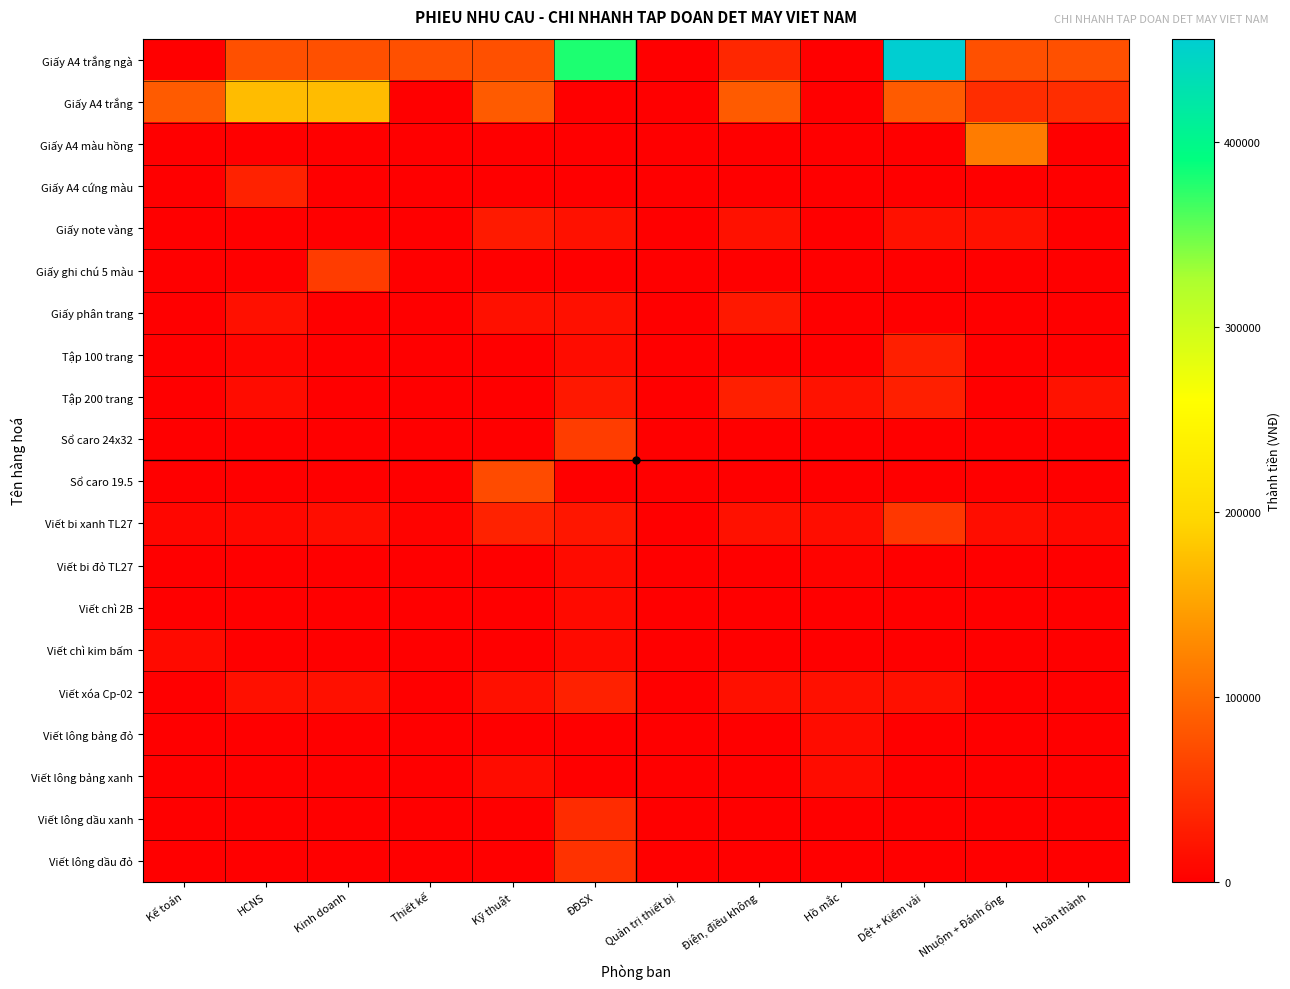

At which category does the chart reach its minimum across all series?

Kế toán